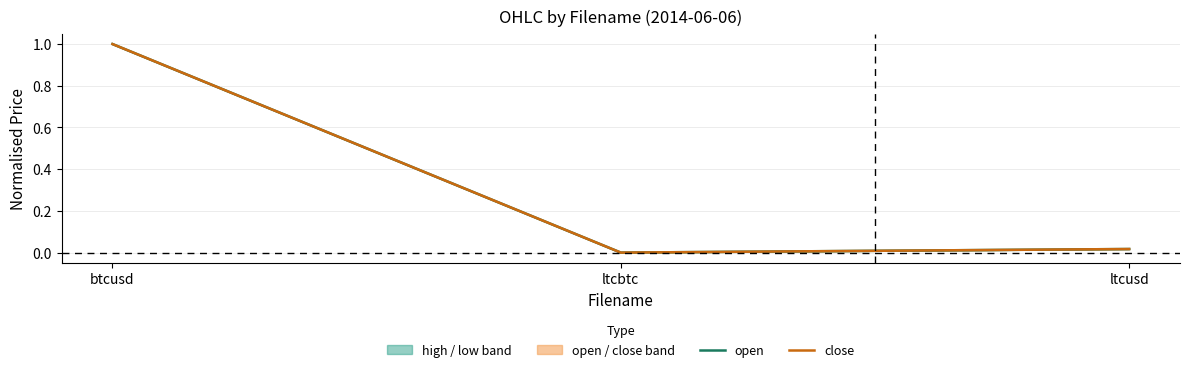

Reading left to right, list all the values displayed in this chart.

open: 1.0	0.0	0.0
close: 1.0	0.0	0.0